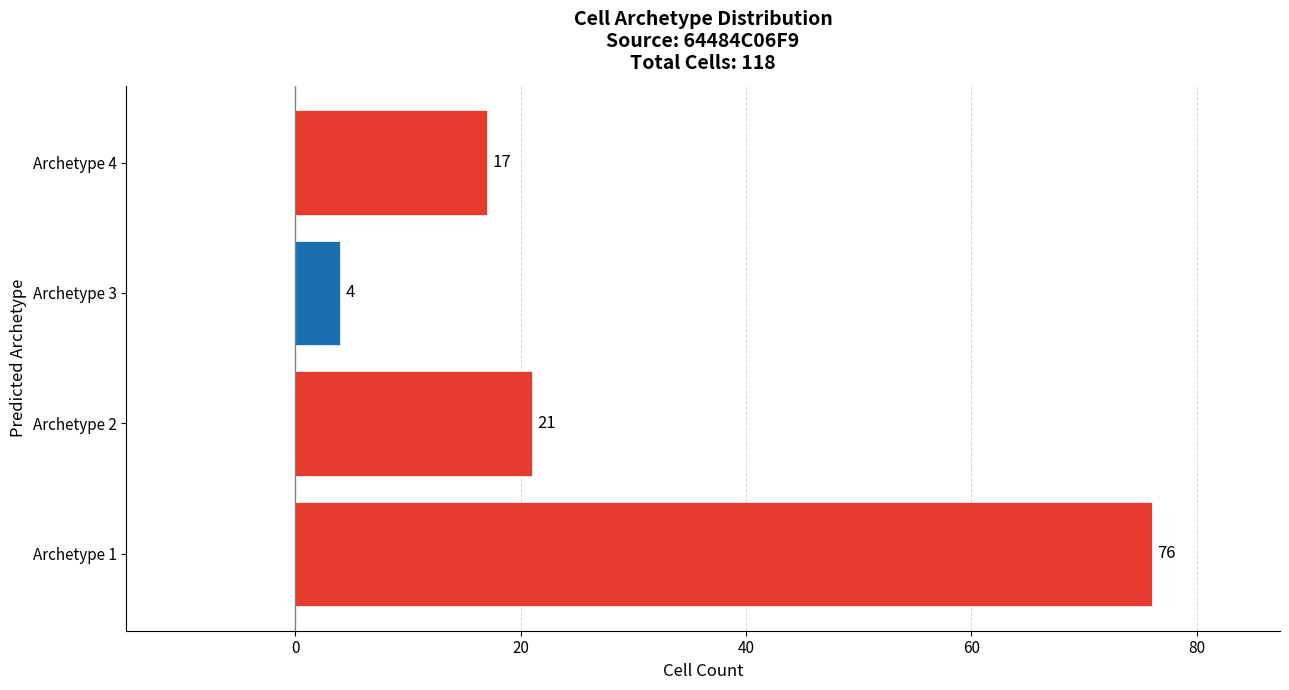

What is the difference between the maximum and second lowest values?

59